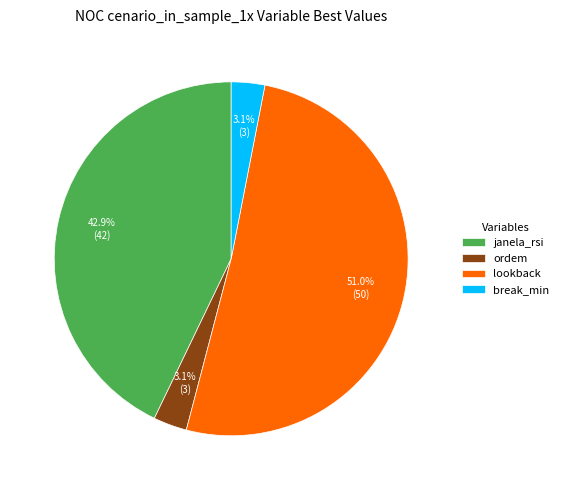

To the nearest percent, what portion does ordem represent?

3%